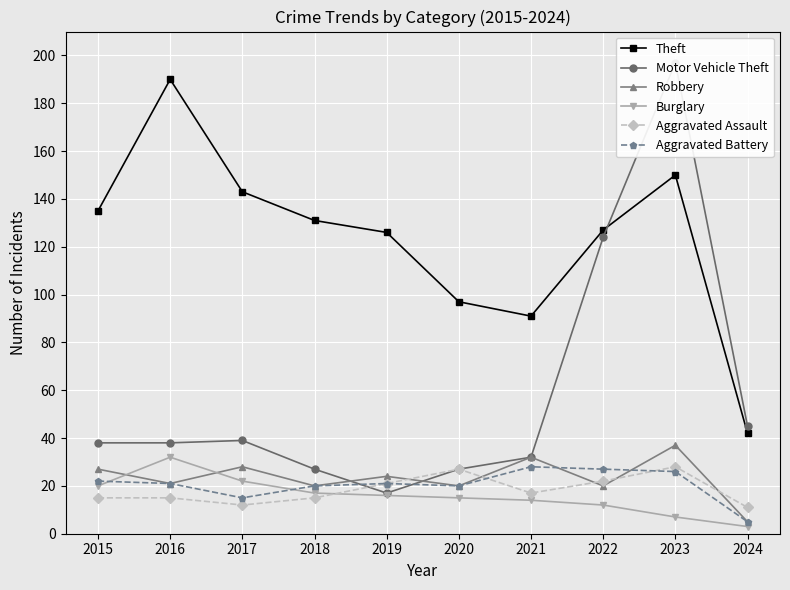

How many times do Burglary and Aggravated Assault cross each other?

1